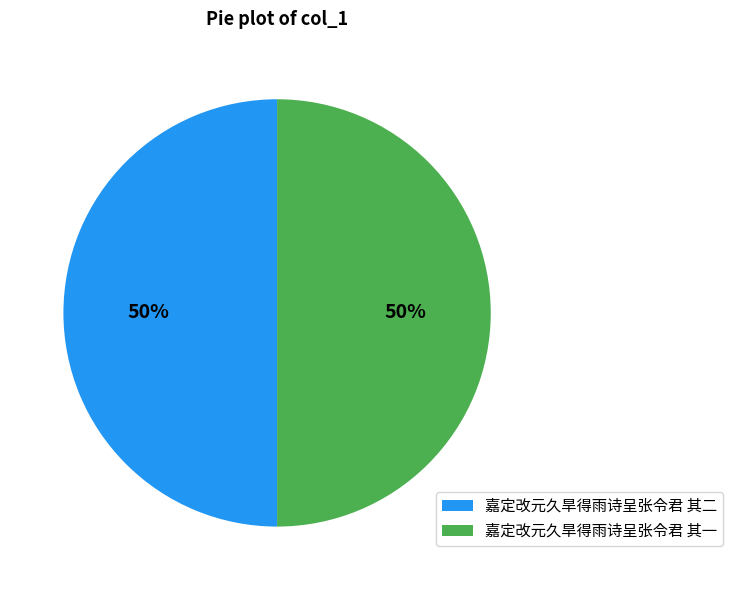

True or false: 嘉定改元久旱得雨诗呈张令君 其二 accounts for 50% of the total.

True